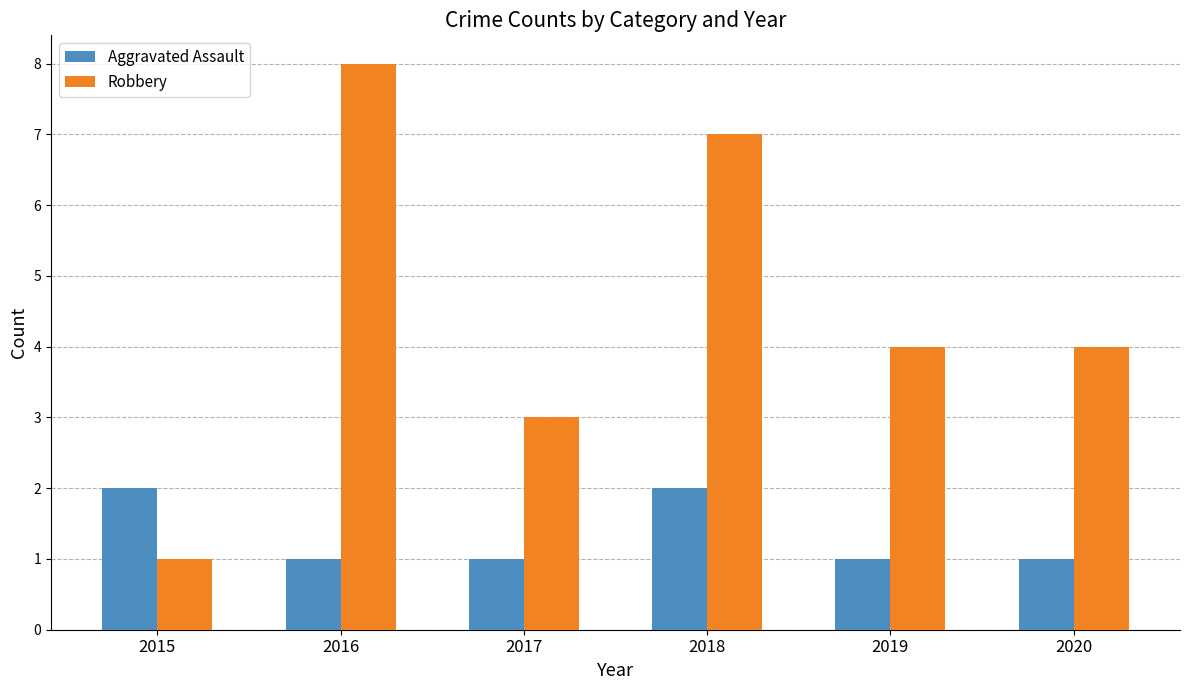

What are all the series names shown in the legend?

Aggravated Assault, Robbery